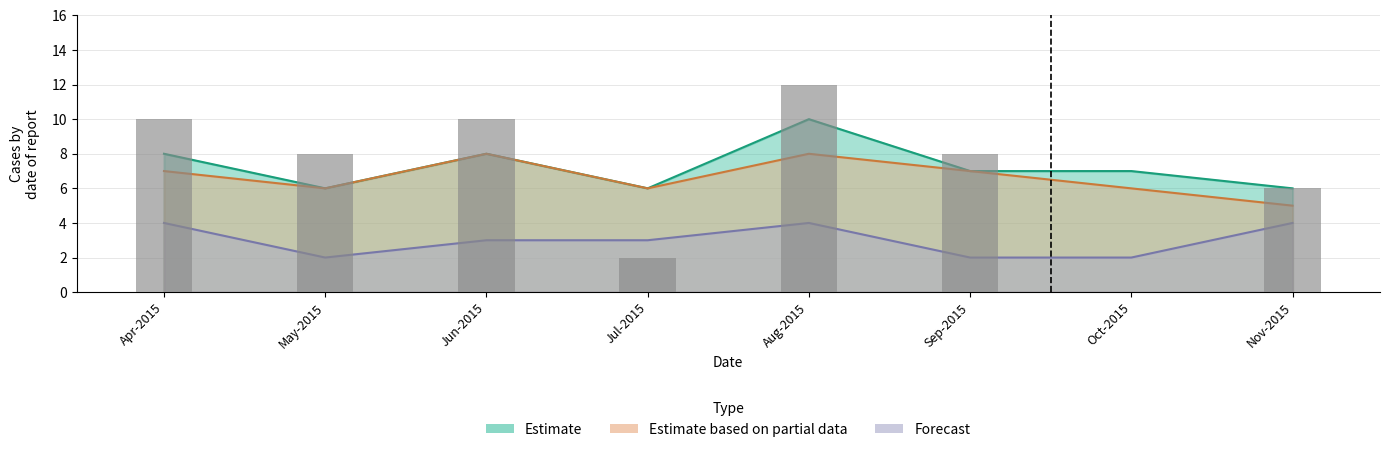

At May-2015, list the series in order from smallest to largest.

Forecast, Estimate, Estimate based on partial data